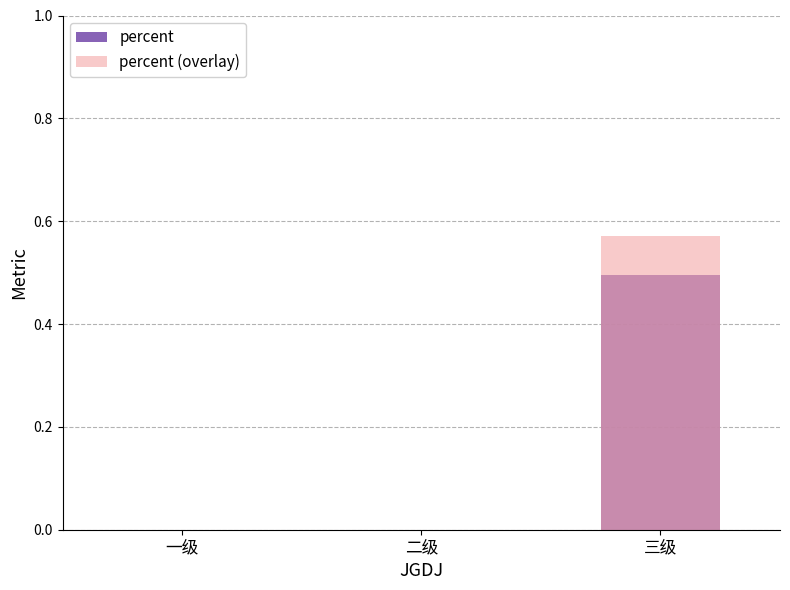

How many bars are there in each group?

2